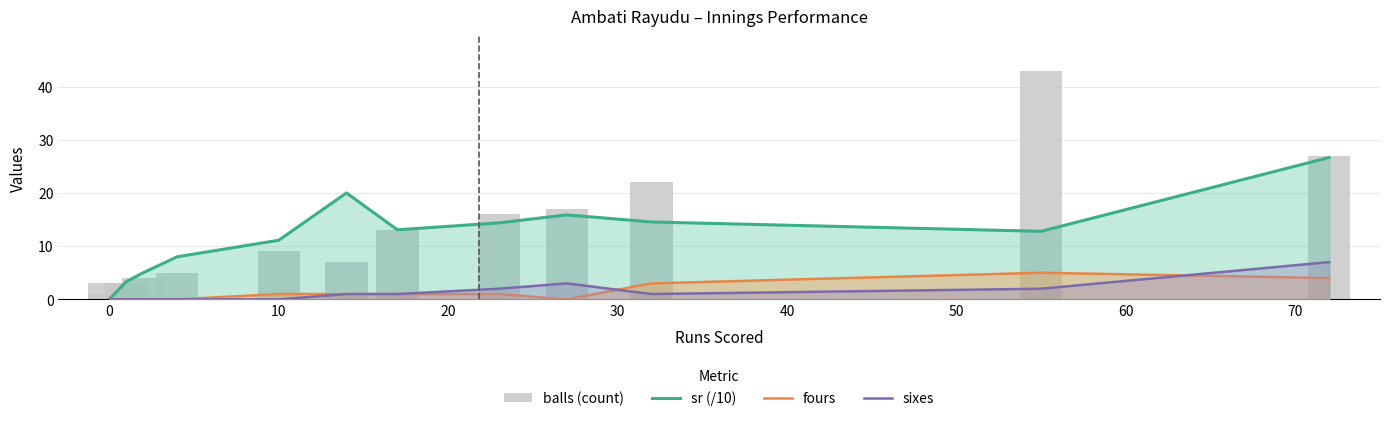

How many values in the sixes series exceed 1?

4